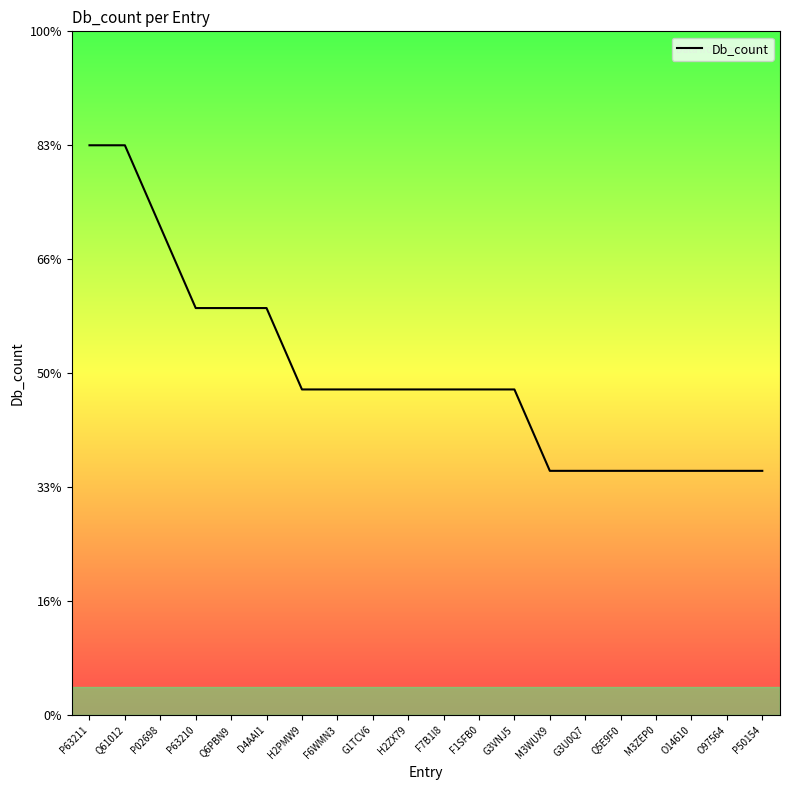

Rank the categories by value from lowest to highest.

M3WUX9, G3U0Q7, Q5E9F0, M3ZEP0, O14610, O97564, P50154, H2PMW9, F6WMN3, G1TCV6, H2ZX79, F7B1I8, F1SFB0, G3VNJ5, P63210, Q6PBN9, D4AAI1, P02698, P63211, Q61012